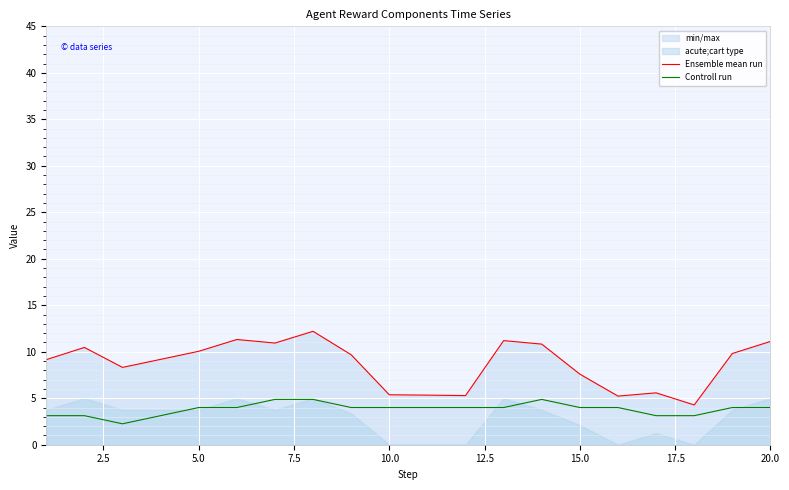

Is it true that Ensemble mean run equals 2.4 at 10.0?

False